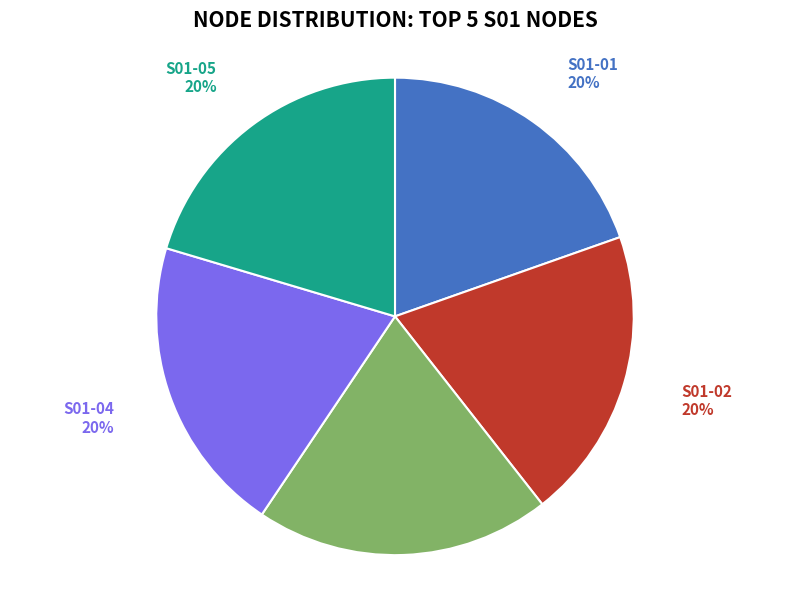

Is S01-02 the majority of the pie?

No